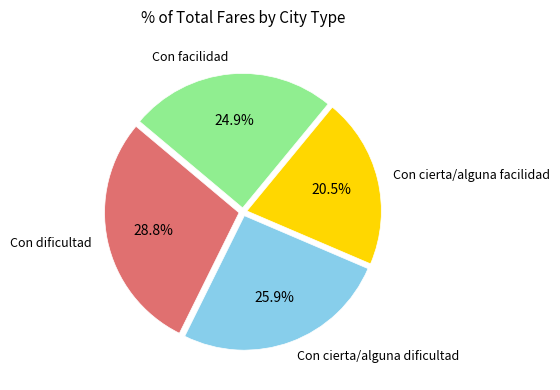

Does any single category account for the majority?

No